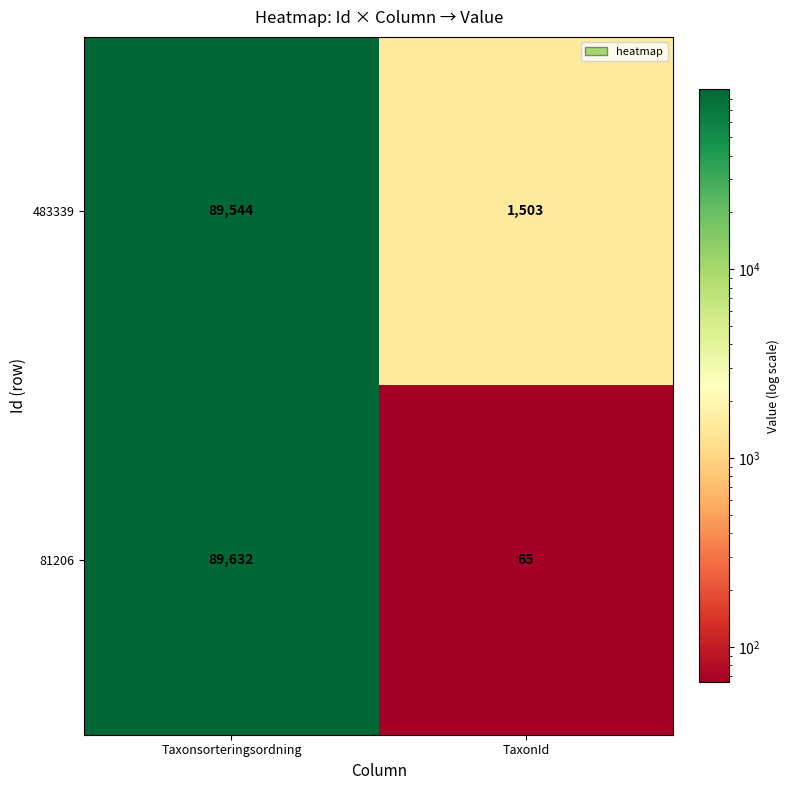

Reading left to right, transcribe all the data shown in this chart.

483339: 89544	1503
81206: 89632	65